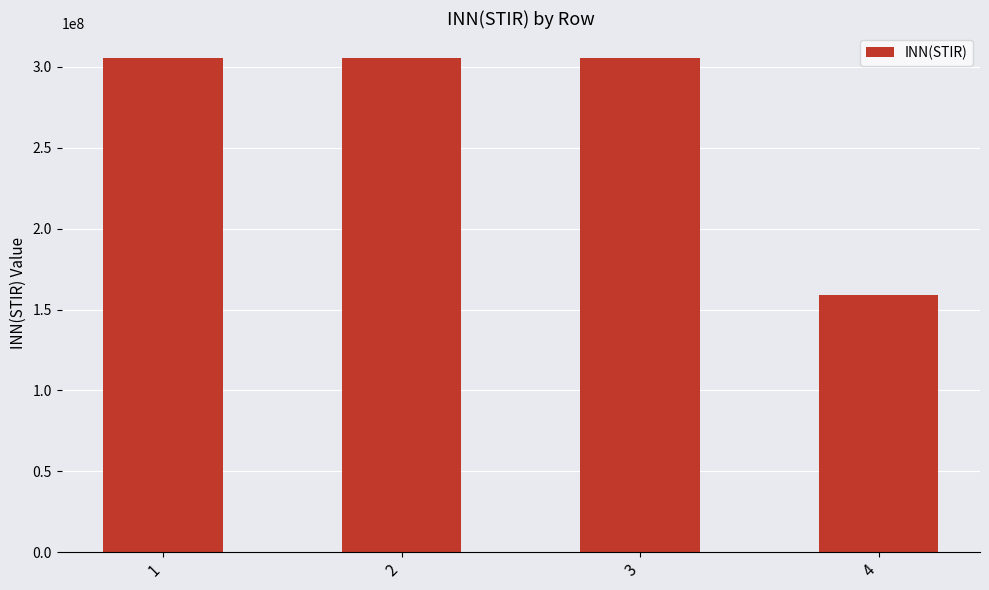

The chart shows a value of 91659352 at 4. True or false?

False